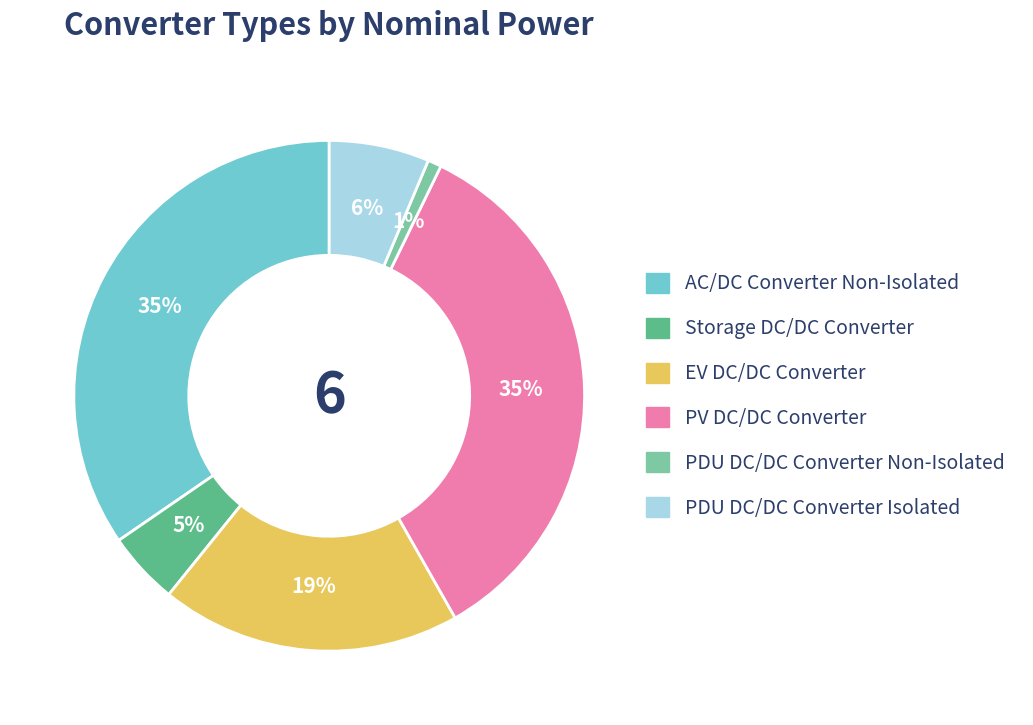

Which has a higher value, PDU DC/DC Converter Isolated or Storage DC/DC Converter?

PDU DC/DC Converter Isolated